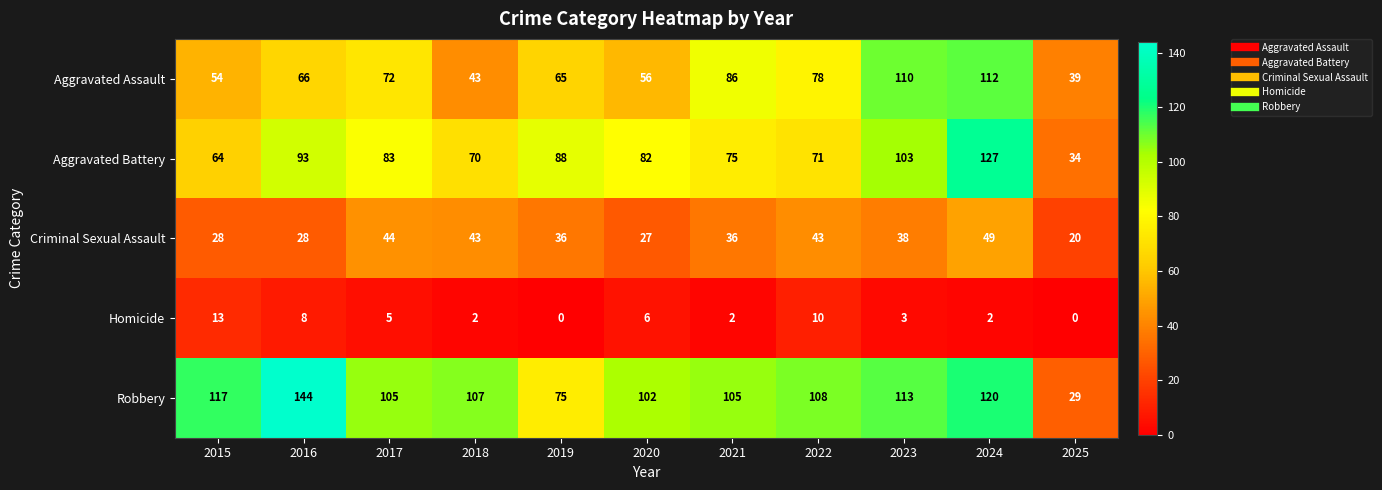

Count the number of data series in this chart.

5